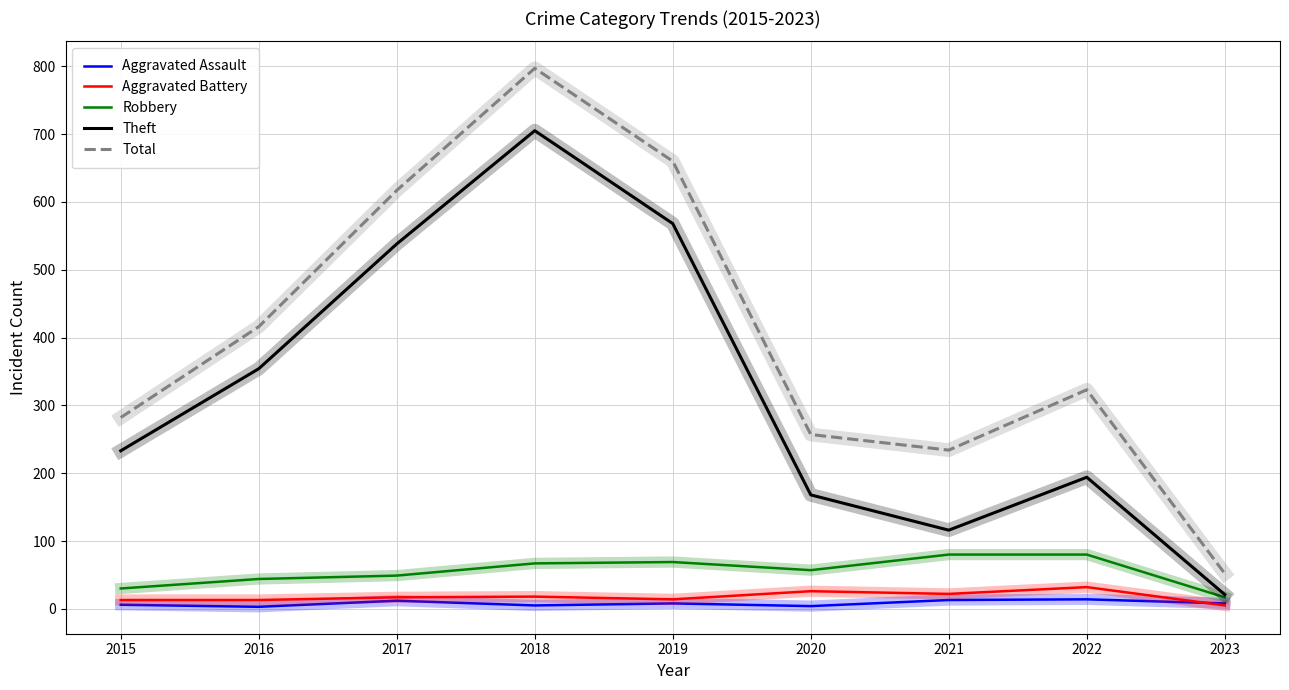

At which category does the chart reach its peak across all series?

2018